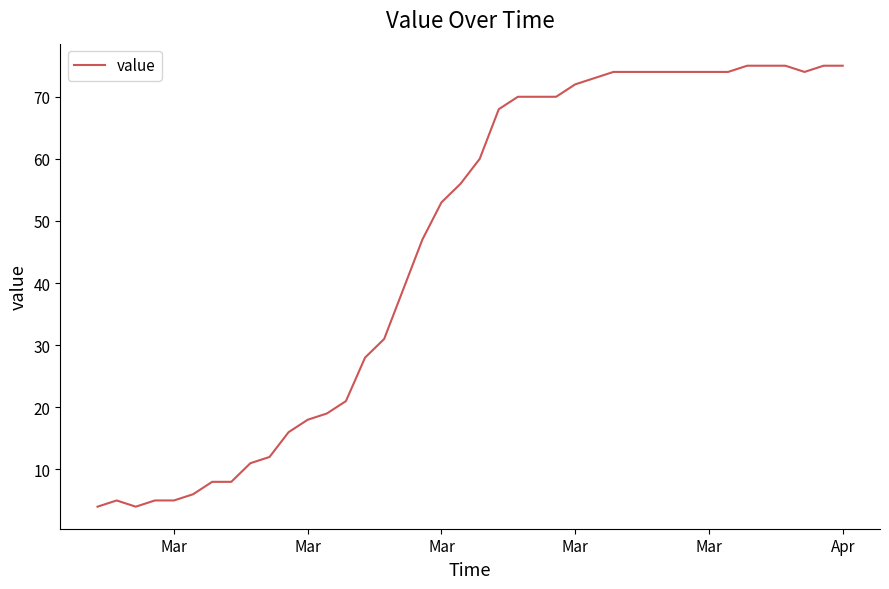

What is the minimum value shown in the chart?

4